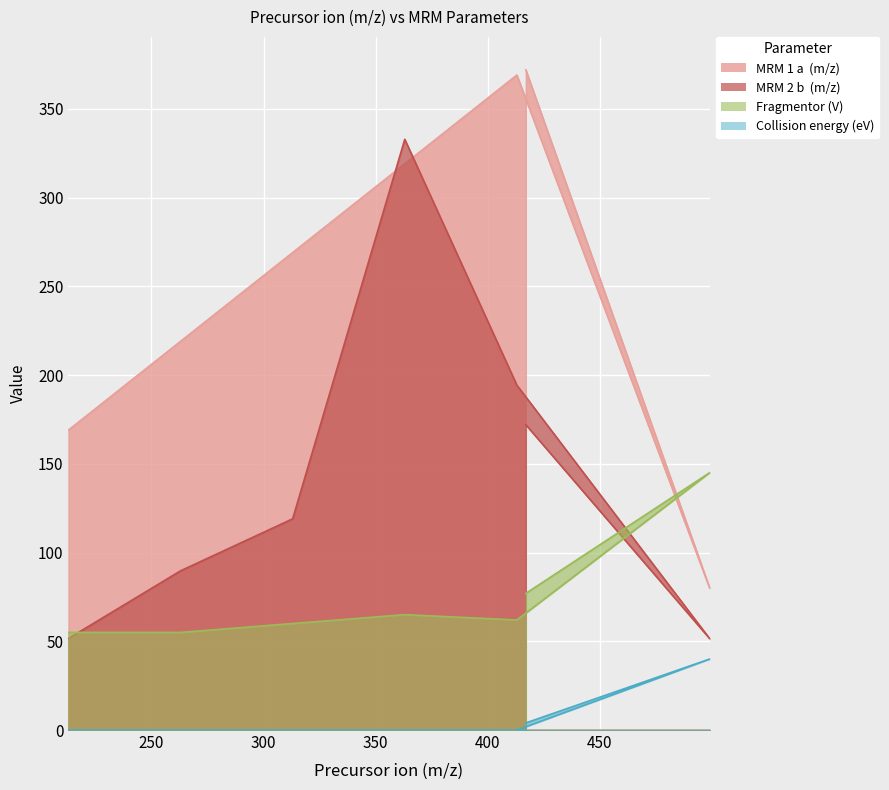

True or false: MRM 2 b  (m/z) and Collision energy (eV) cross at least once.

False